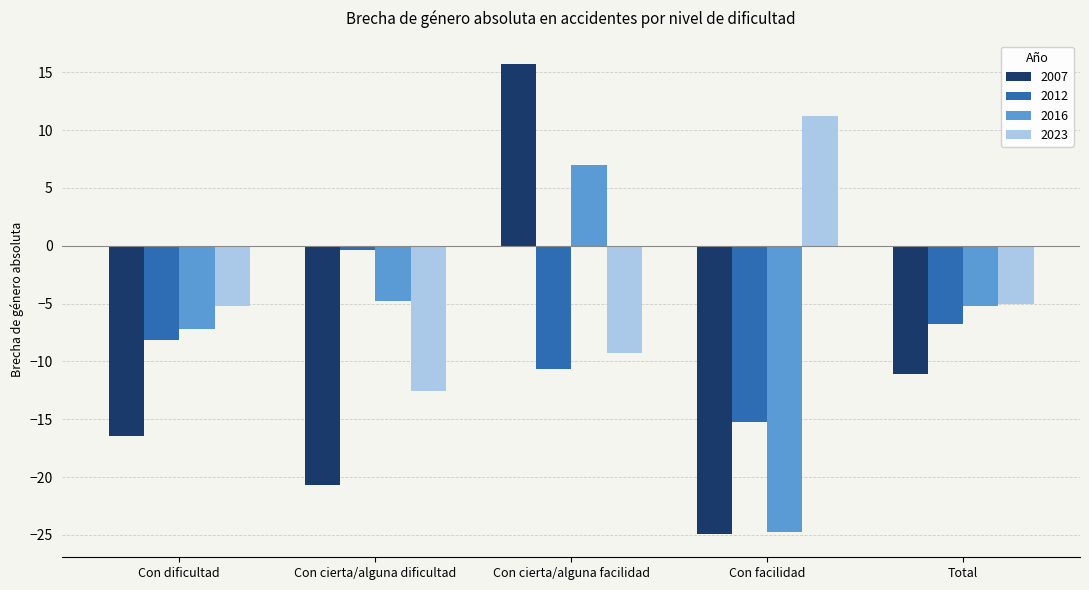

What is the difference between the maximum and second lowest values in the 2016 series?

14.2